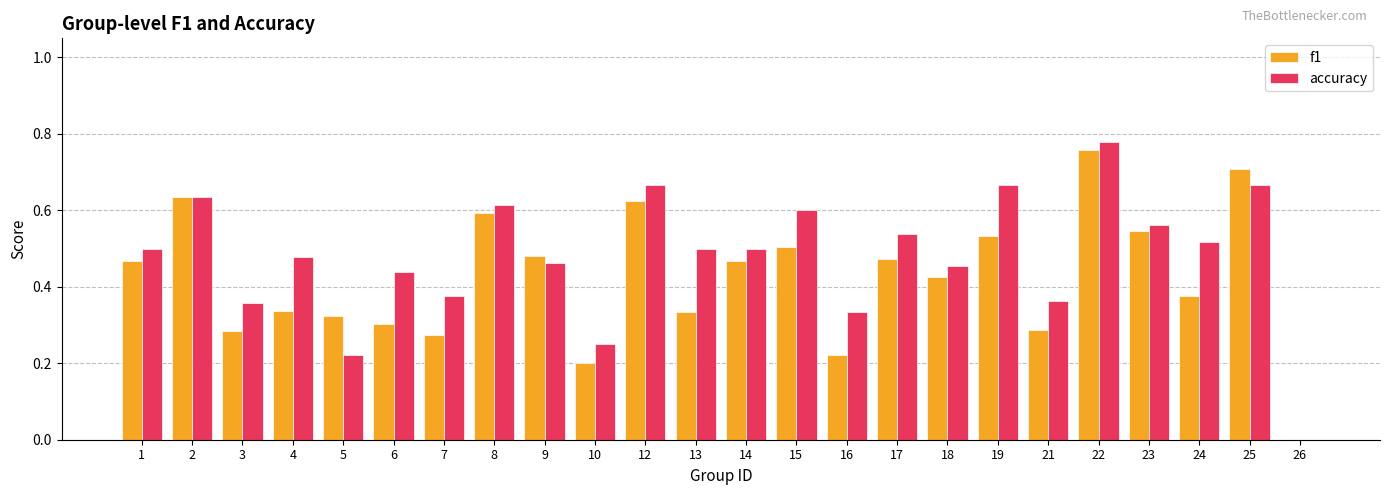

Is the value of accuracy at 18 greater than the value of f1 at 13?

Yes